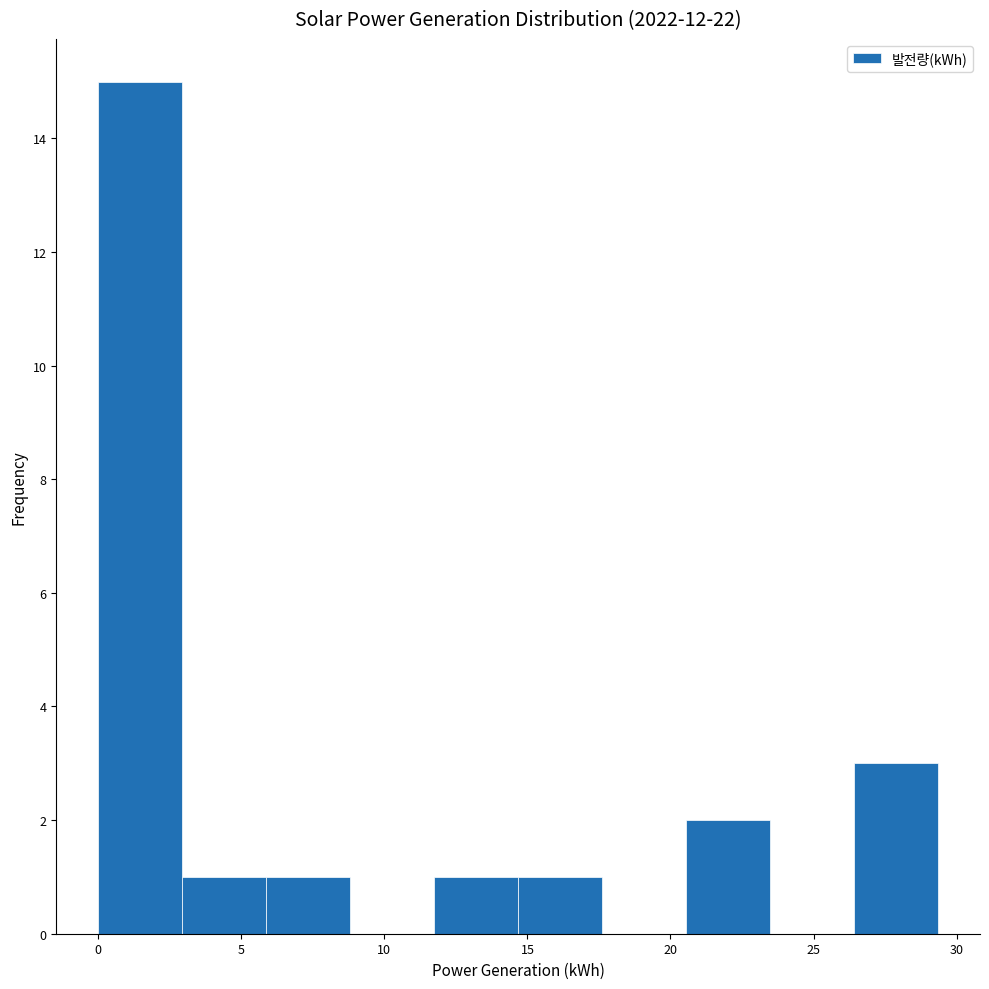

What is the height of the bar covering 11.5 to 14.5 on the x-axis? Neither the bar edges nor the heights are printed on the chart, so give them approximately, as read against the axes.

1